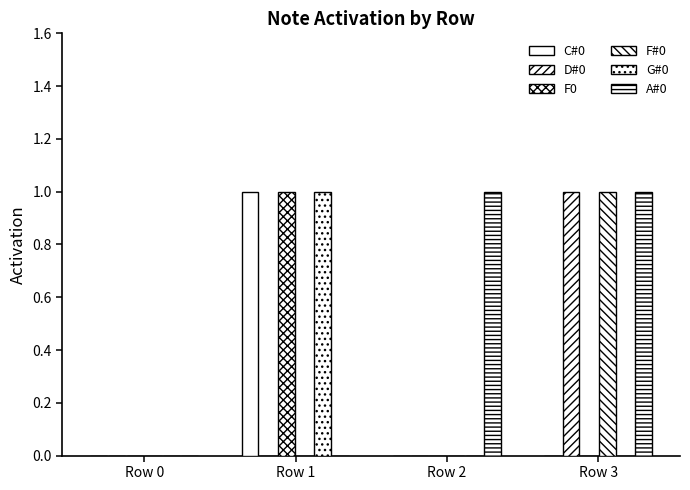

Are the bars horizontal?

No